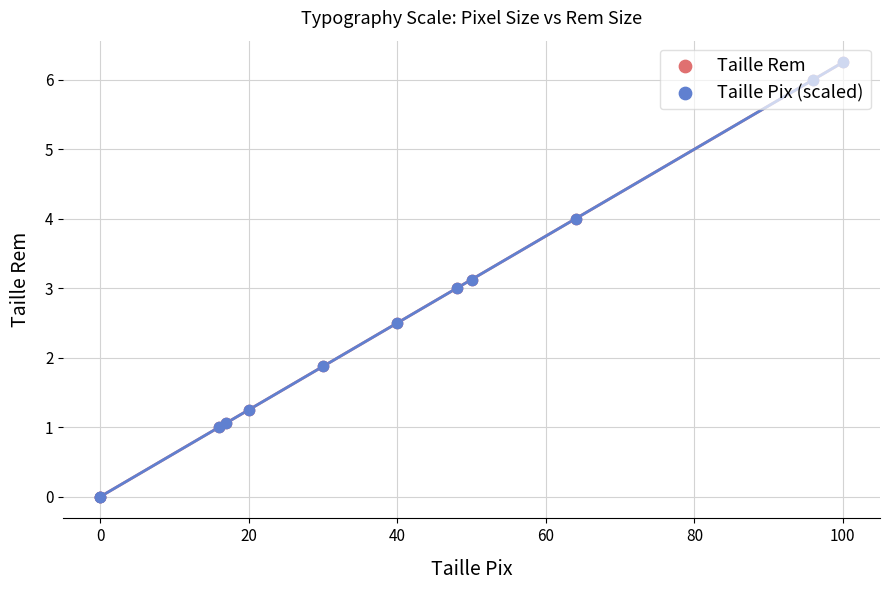

At how many categories does at least one series exceed 4?

2